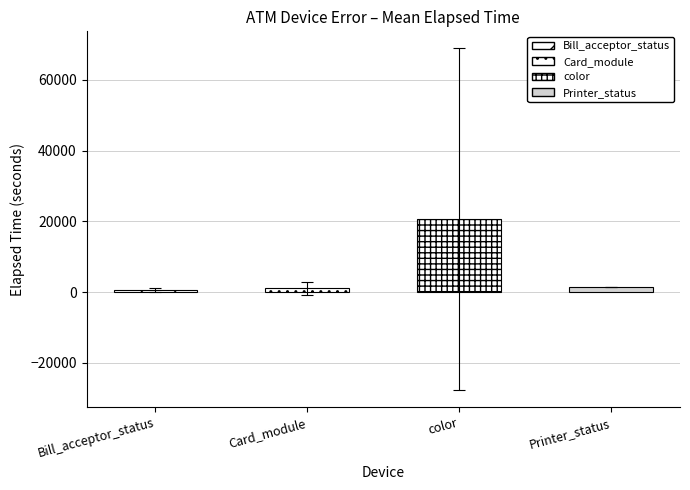

True or false: Printer_status has a value of 1002 at K0100216.

False